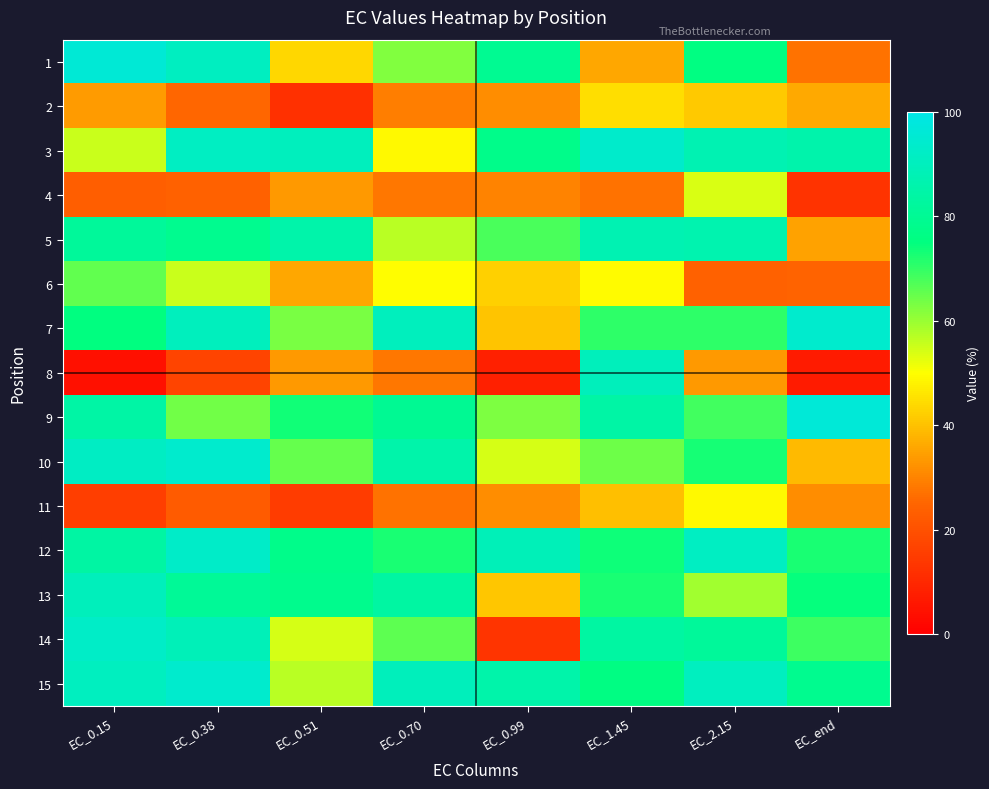

Between EC_0.15 and EC_0.70, which is larger?

EC_0.15